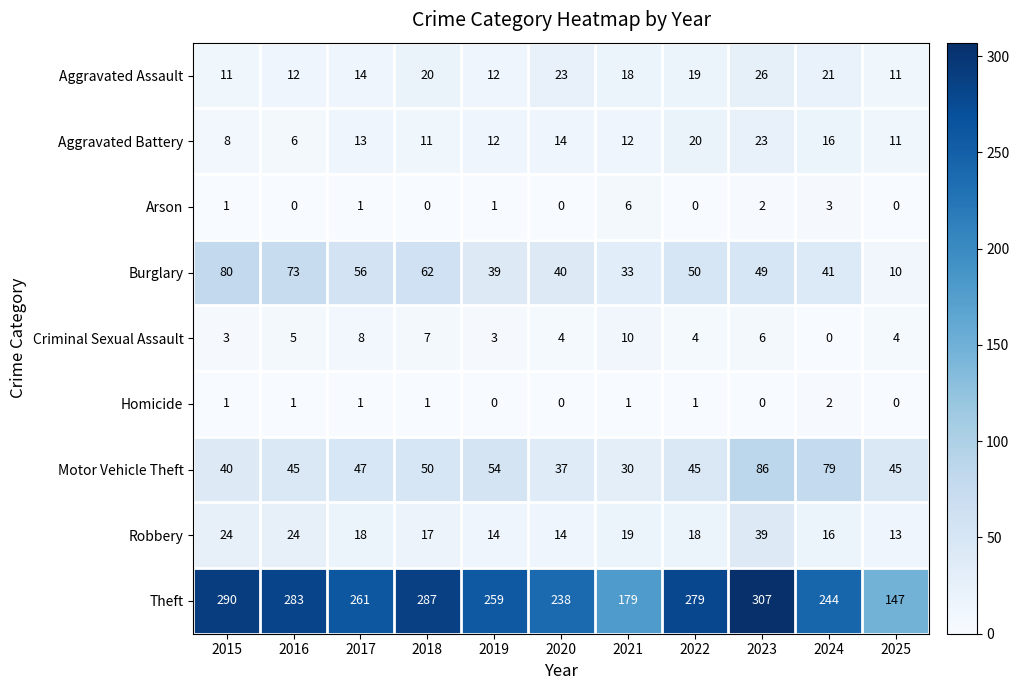

Which label corresponds to the largest value in the chart?

2023